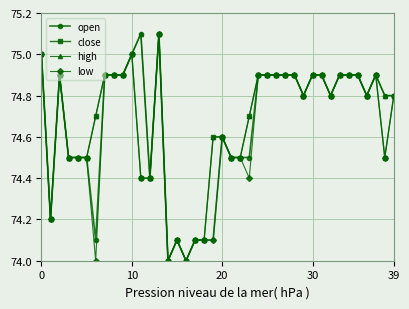

What is the highest value of the low series?

75.1